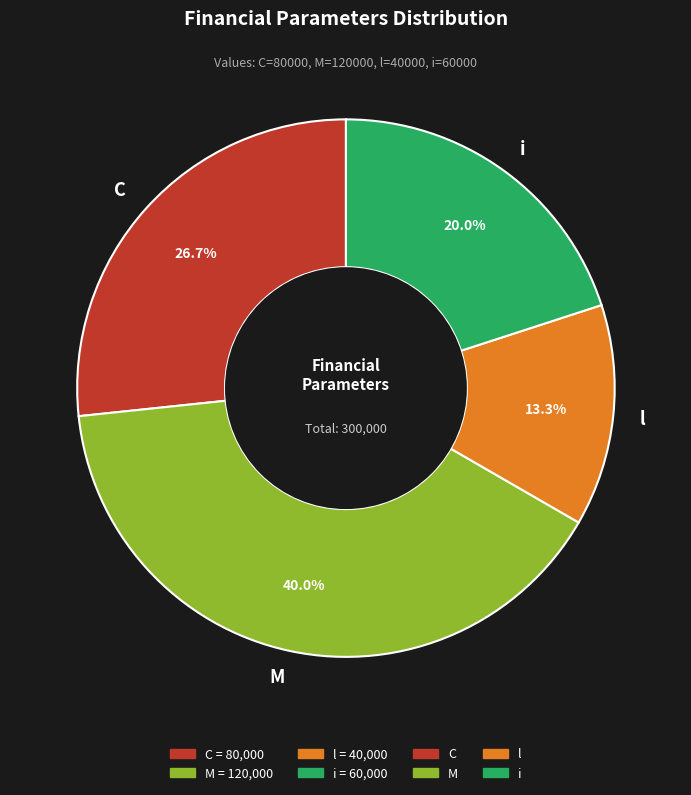

What is the ratio of the value at l to the value at i?

0.7